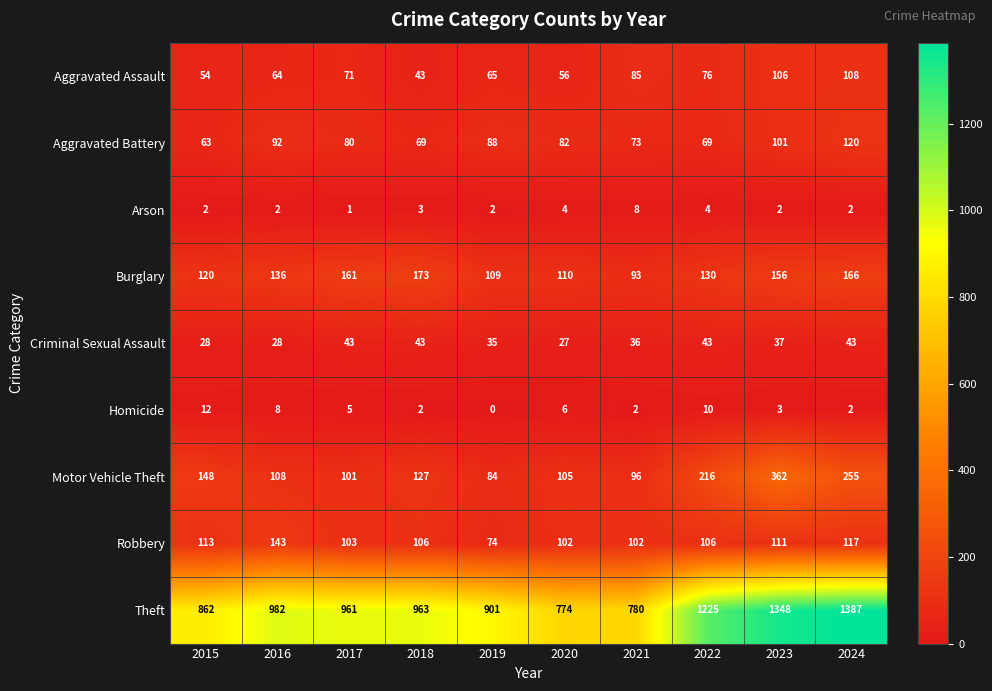

The value of Arson at 2024 is 2. True or false?

True